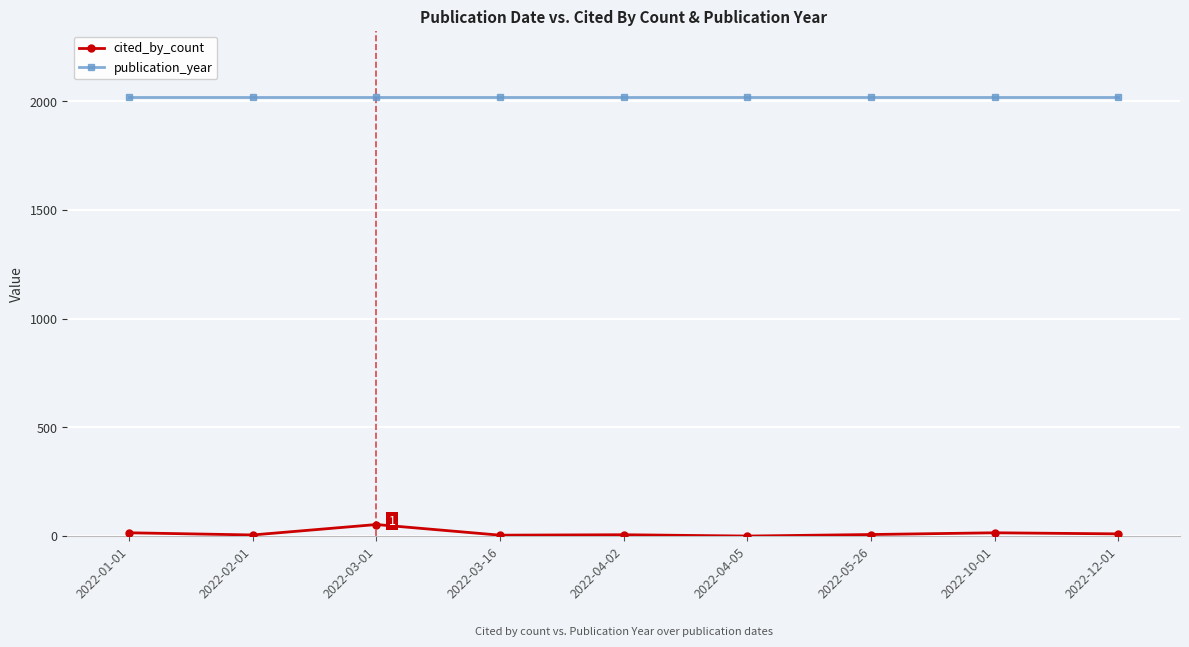

What is the total value across all series at 2022-12-01?

2032